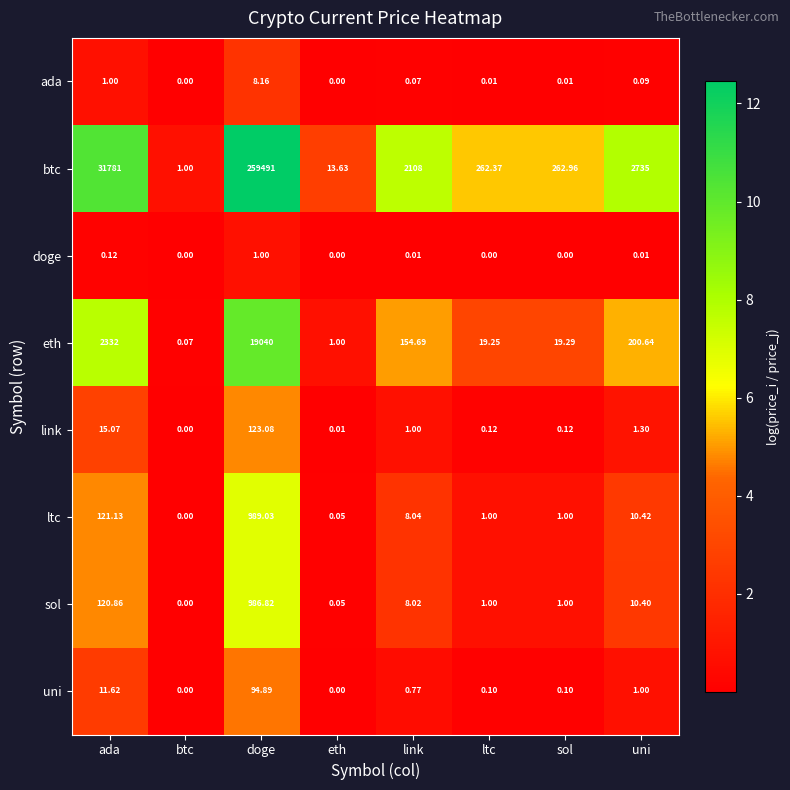

Which series has the widest spread of values?

btc